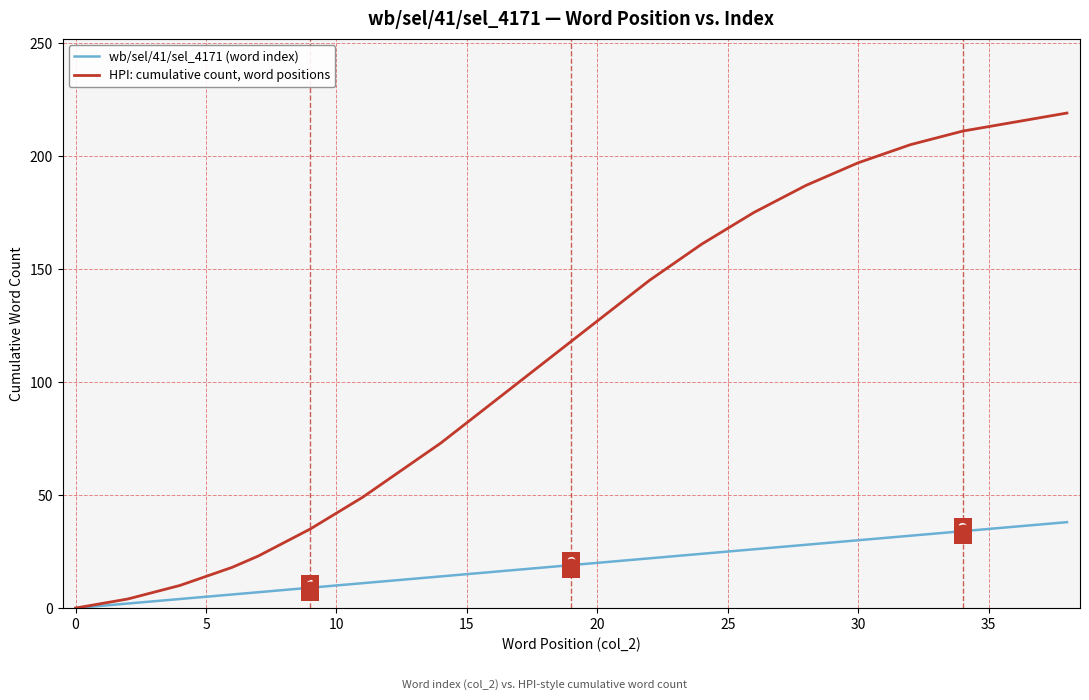

What is the maximum value shown in the chart?

219